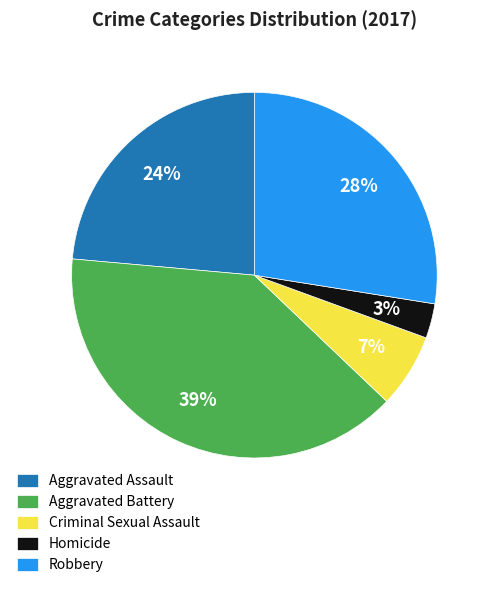

Does Aggravated Assault represent more than half of the total?

No